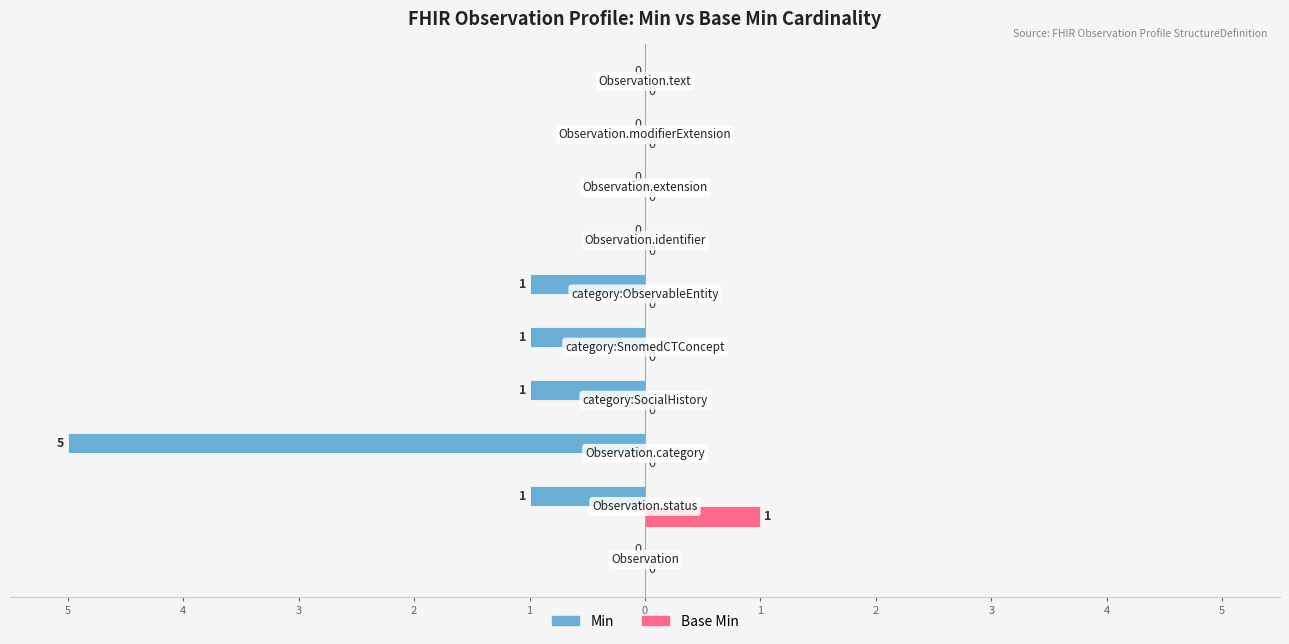

Reading left to right, what are all the values shown in this chart?

Min: 0	-1	-5	-1	-1	-1	0	0	0	0
Base Min: 0	1	0	0	0	0	0	0	0	0